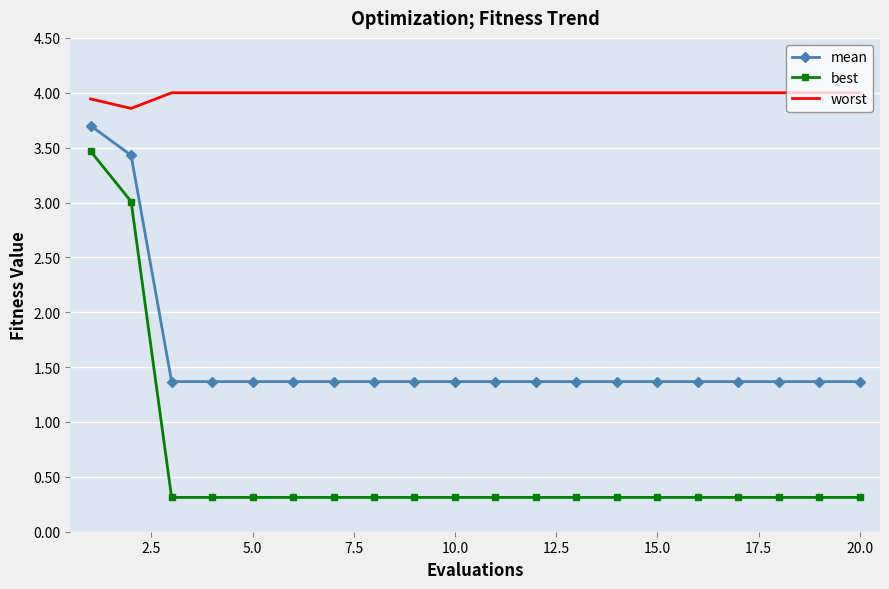

What is the minimum value for best?

0.3